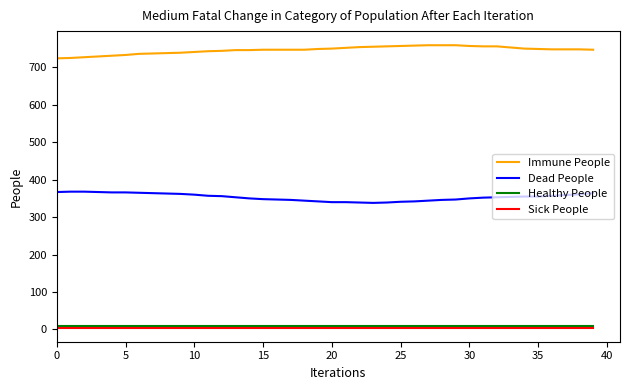

What is the minimum value for Immune People?

724